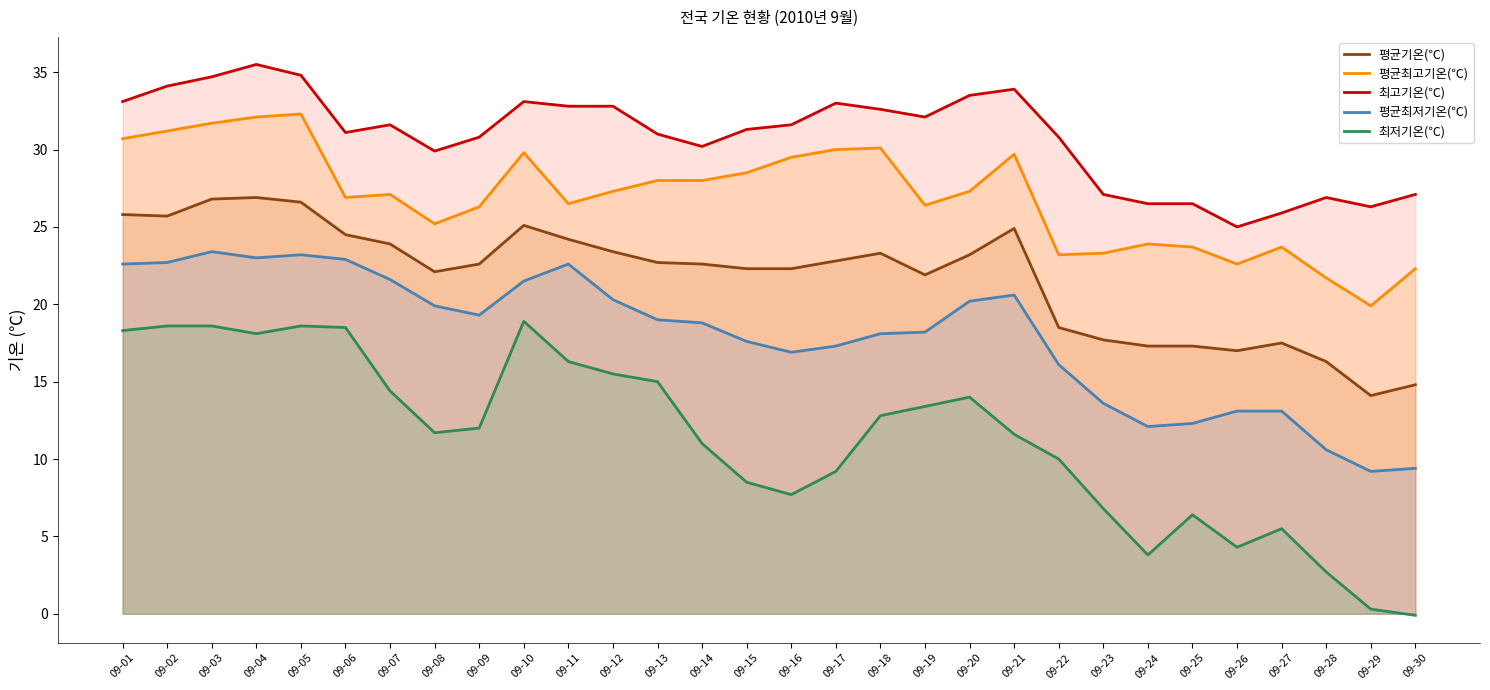

At which category does the chart reach its peak across all series?

09-04